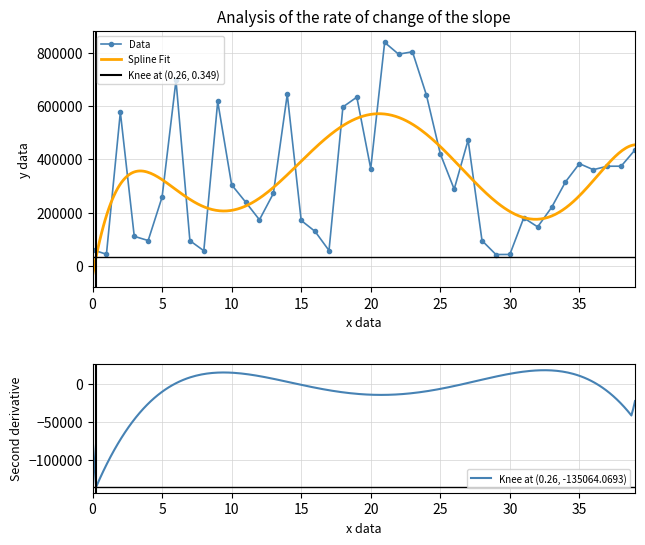

What is the lowest value of the Data series?

43194.5